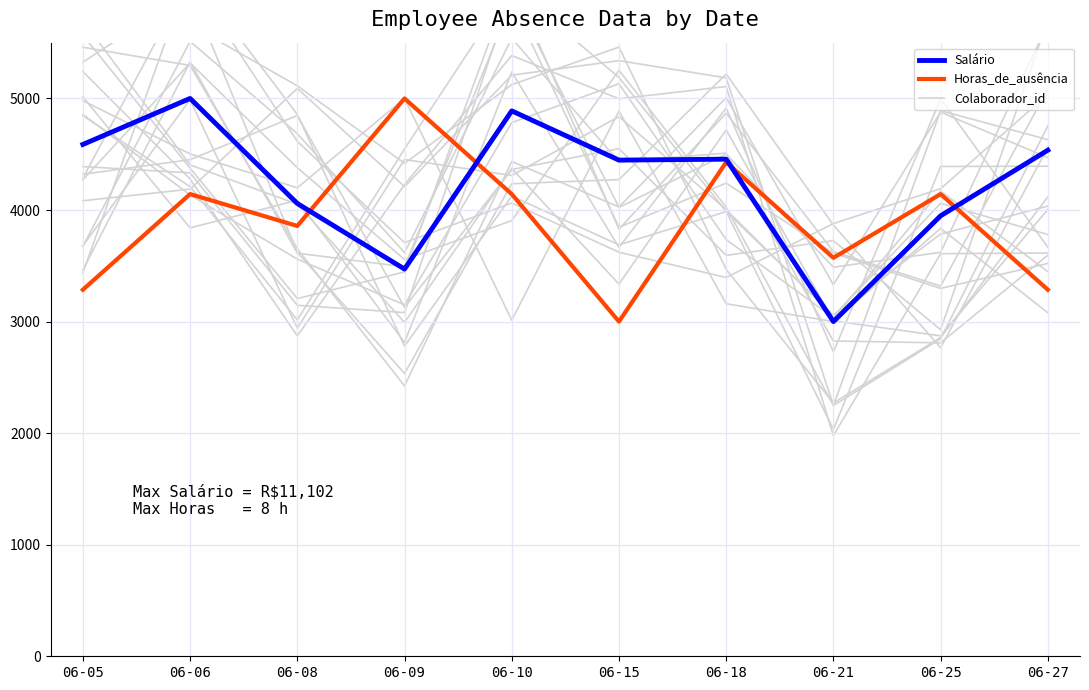

At which category does the chart reach its minimum across all series?

06-21